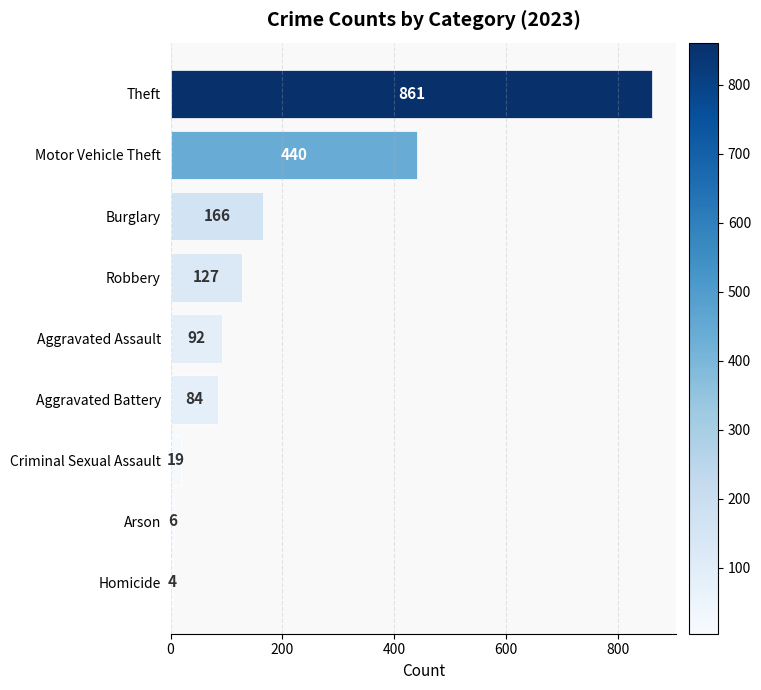

List the labels in order of value, smallest first.

Homicide, Arson, Criminal Sexual Assault, Aggravated Battery, Aggravated Assault, Robbery, Burglary, Motor Vehicle Theft, Theft